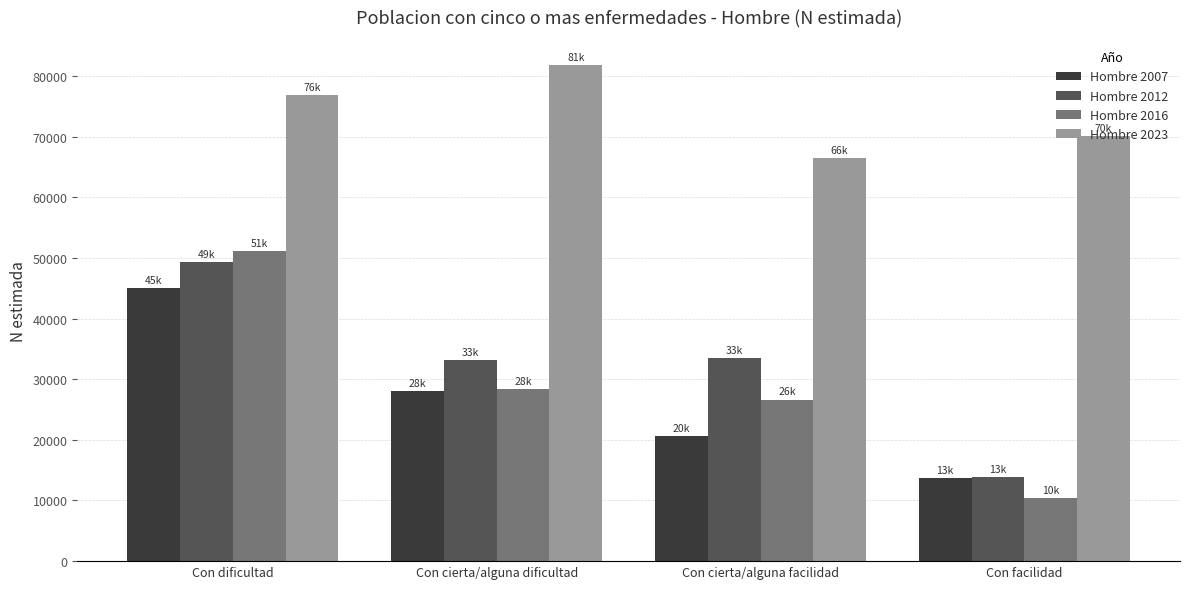

What is the average value of the Hombre 2012 series?

32463